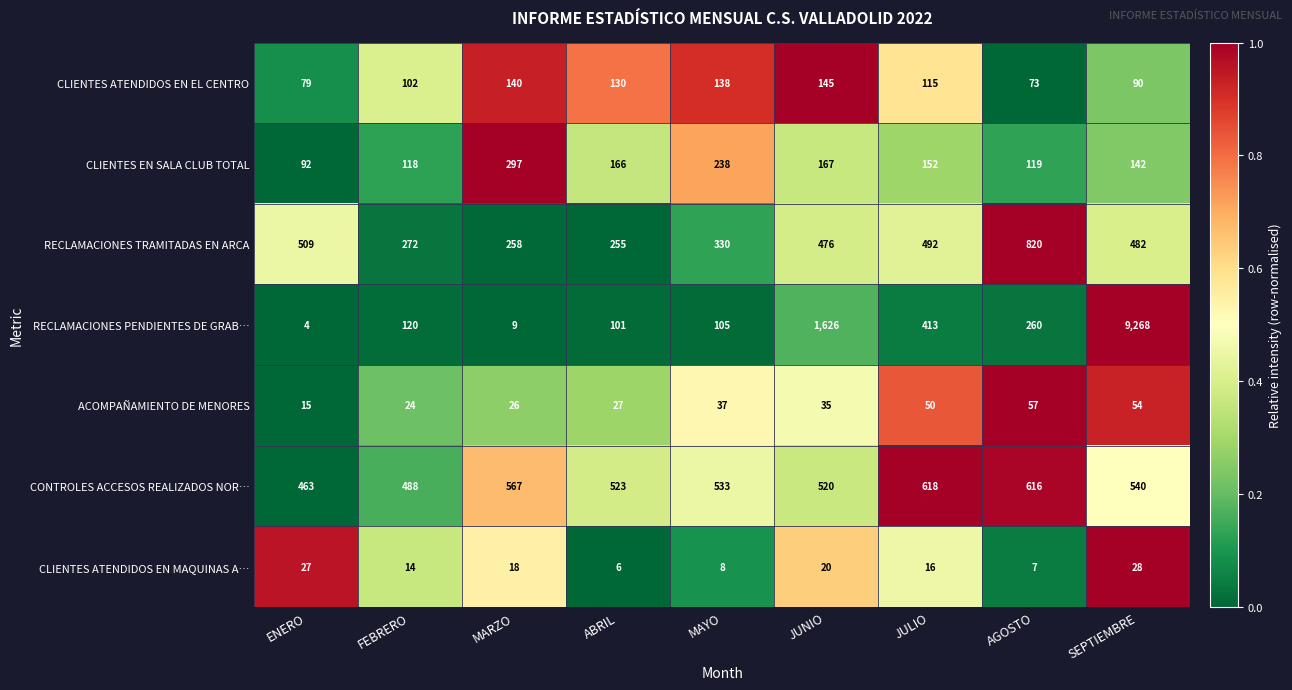

Is the value of CLIENTES EN SALA CLUB TOTAL at ENERO greater than the value of CLIENTES ATENDIDOS EN MAQUINAS A… at ENERO?

Yes